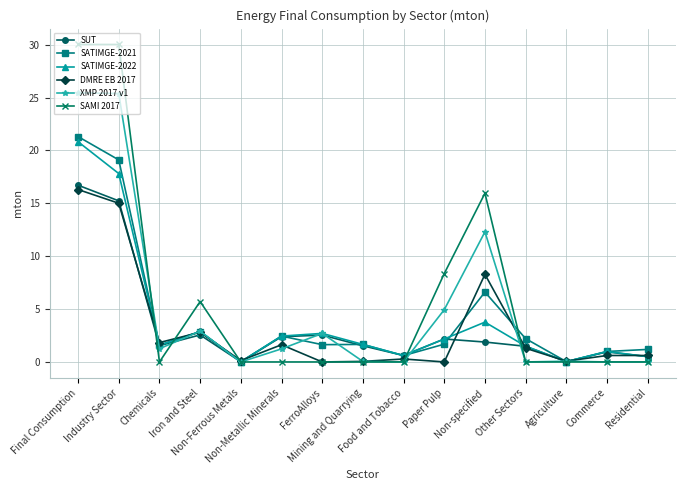

What is the label of the 5th point from the left?

Non-Ferrous Metals